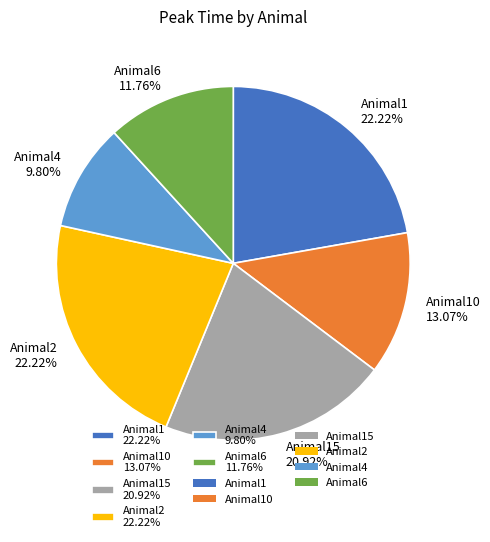

Which category has the smallest portion of the pie?

Animal4 9.80%